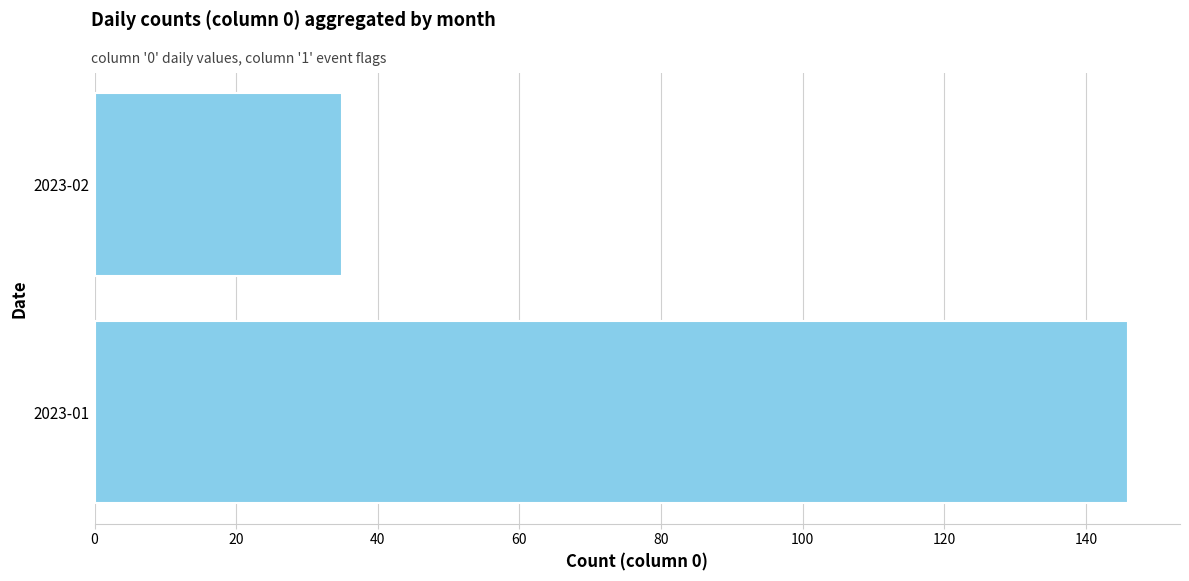

What is the maximum value shown in the chart?

146